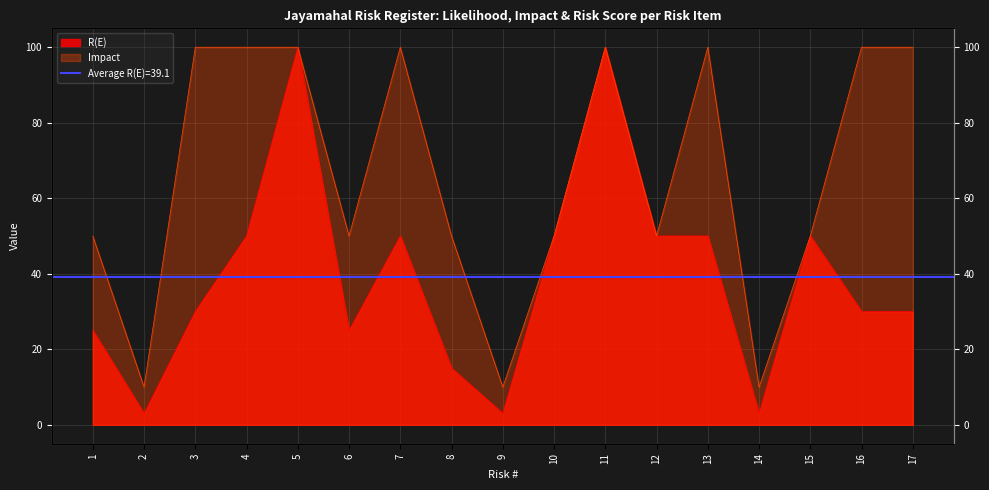

At which category is the sum across all series the highest?

5